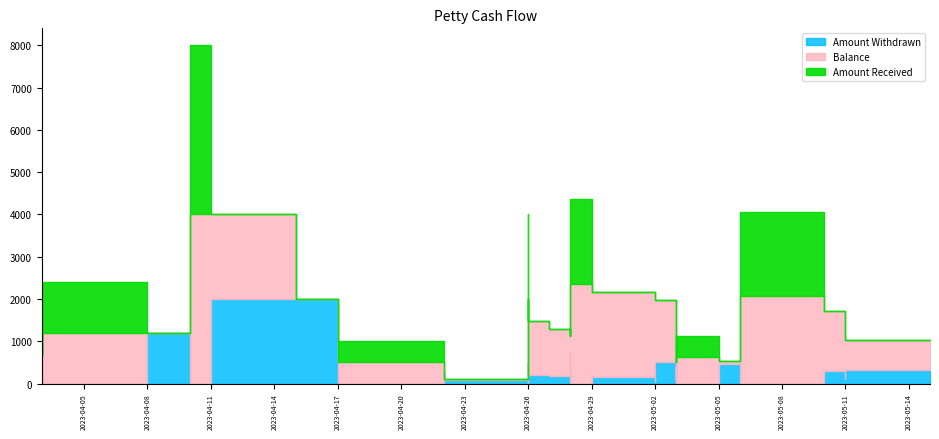

The value of Amount_Received at 4 is 1200. True or false?

True